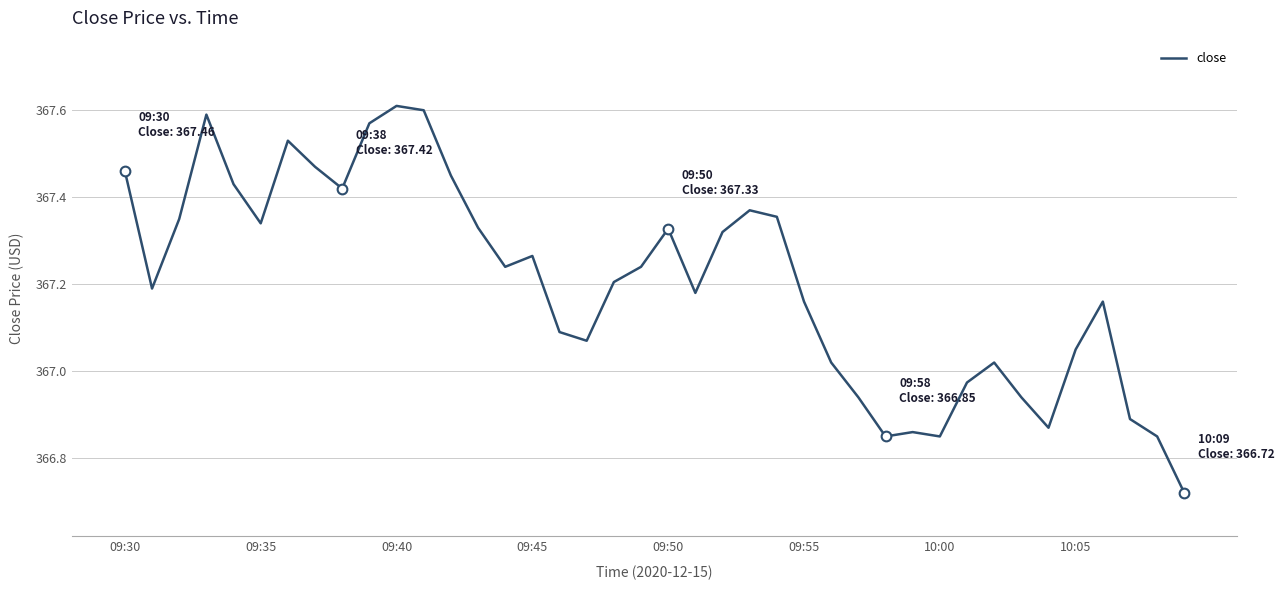

What is the difference between the maximum and minimum values?

0.9